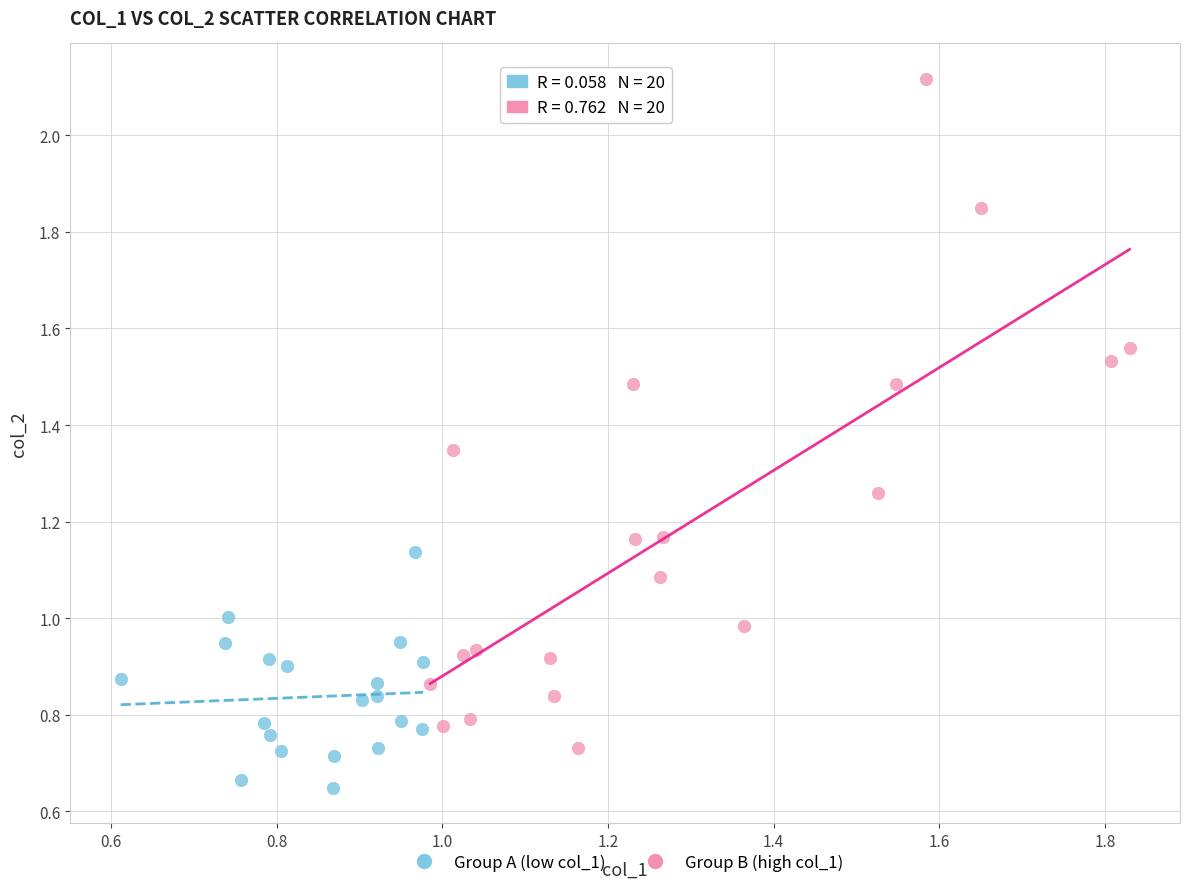

Which series reaches the minimum Y coordinate?

Group A (low col_1)